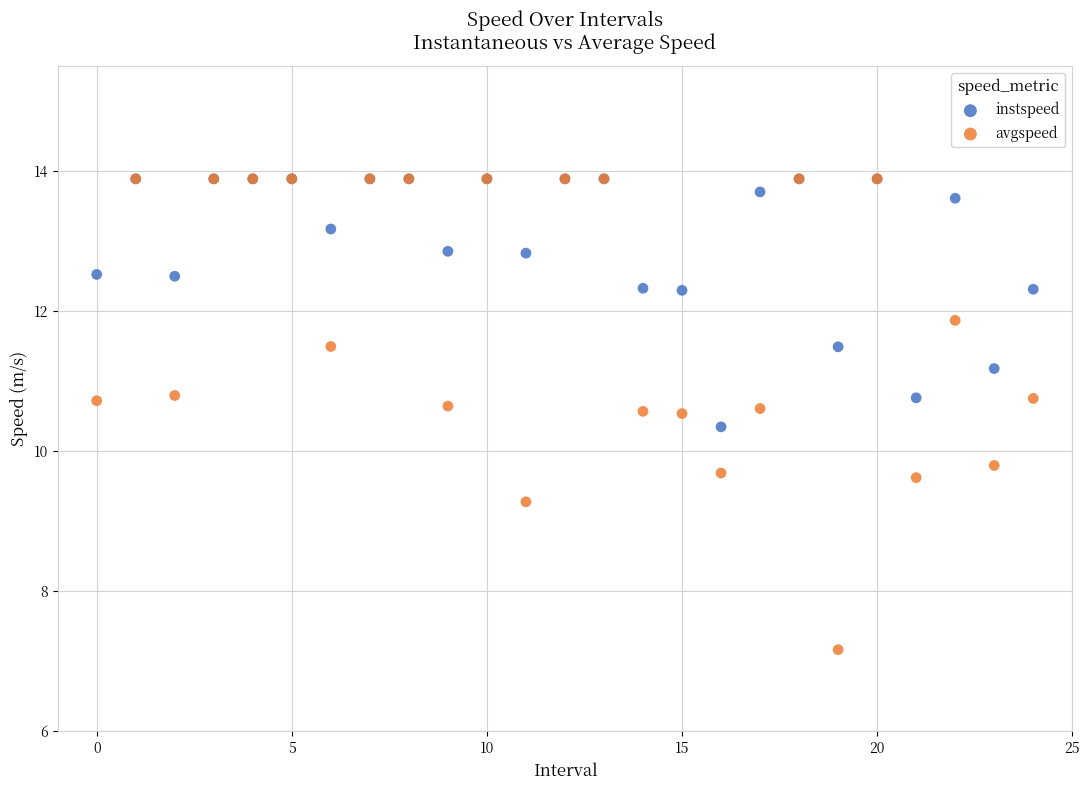

Across all series, what Y value is closest to 10?

9.8